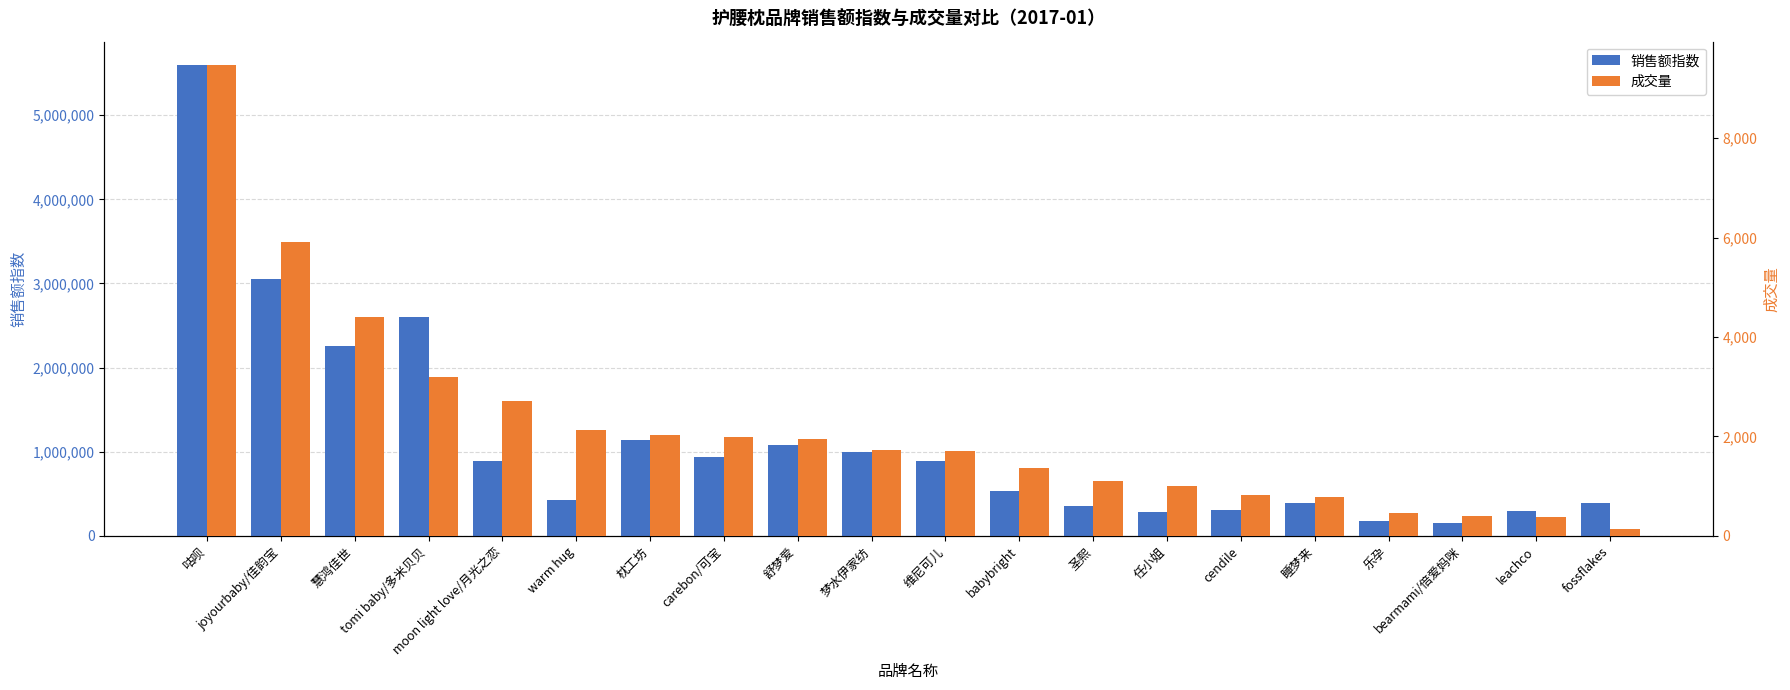

How many data points in 成交量 are above 1729?

9